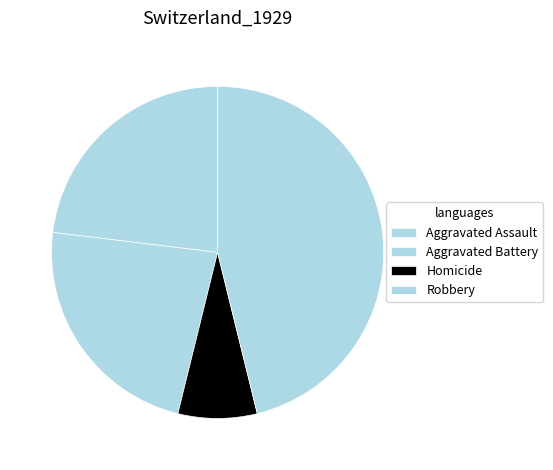

Which slice is the smallest?

Homicide